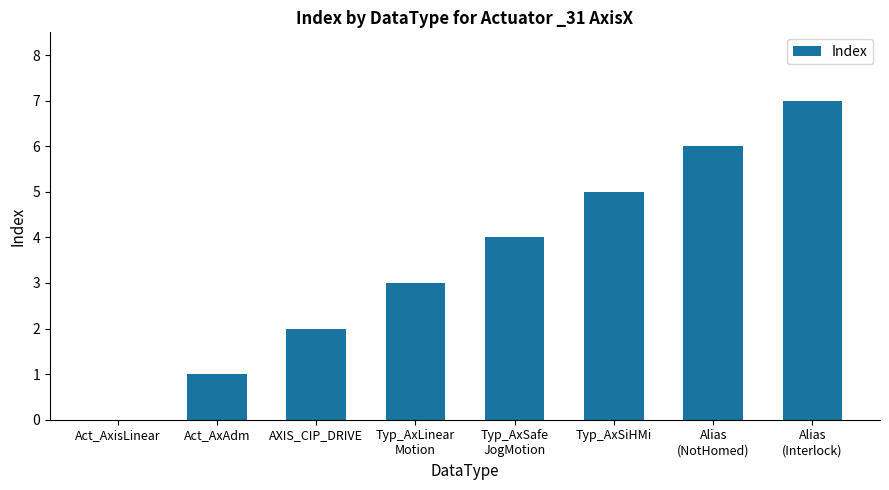

What is the ratio of the value at Act_AxAdm to the value at AXIS_CIP_DRIVE?

0.5